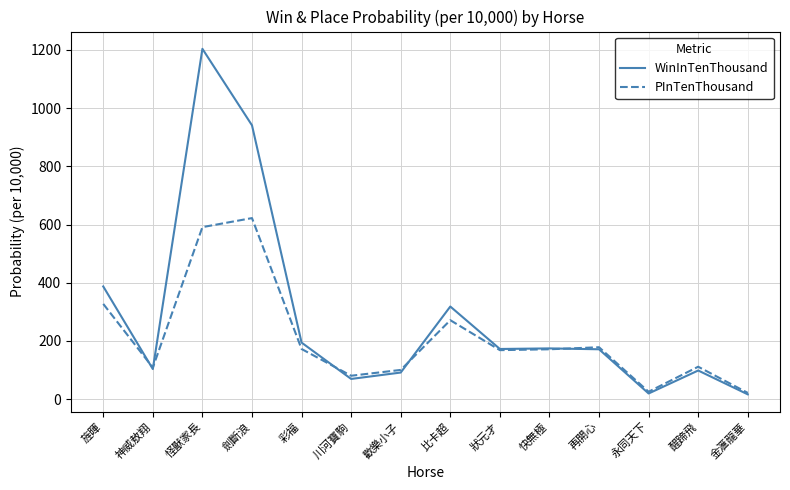

At which label is WinInTenThousand closest to 610?

旌暉